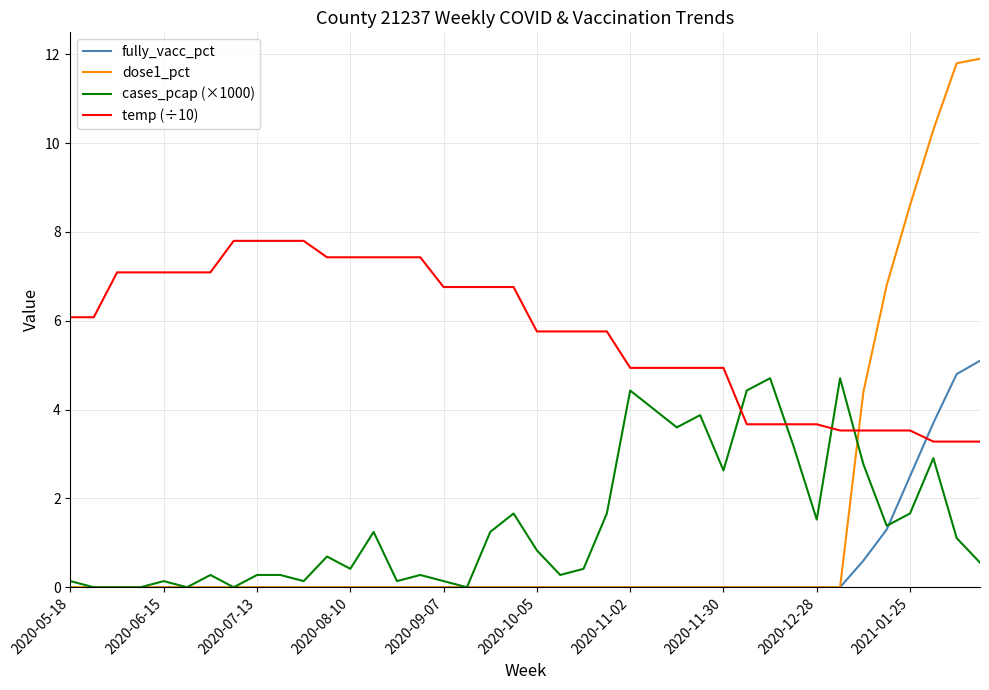

What is the maximum value shown in the chart?

11.9